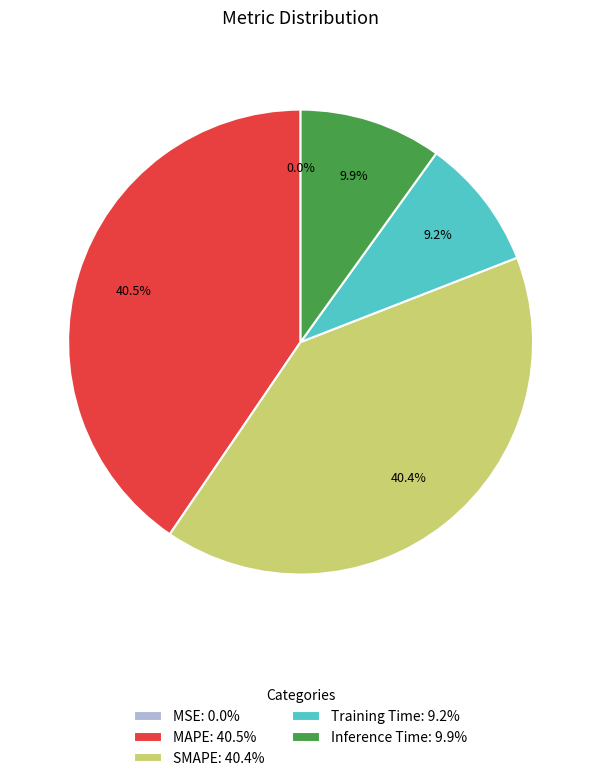

Is there any slice that represents more than half of the pie?

No